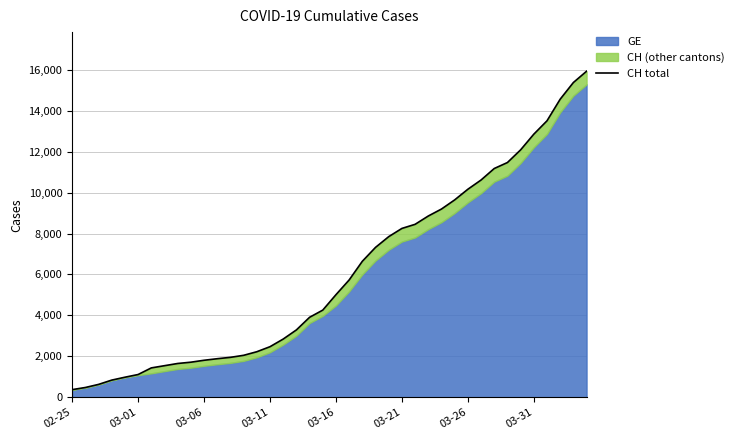

Where is the data nearest to the value 8150?

03-21